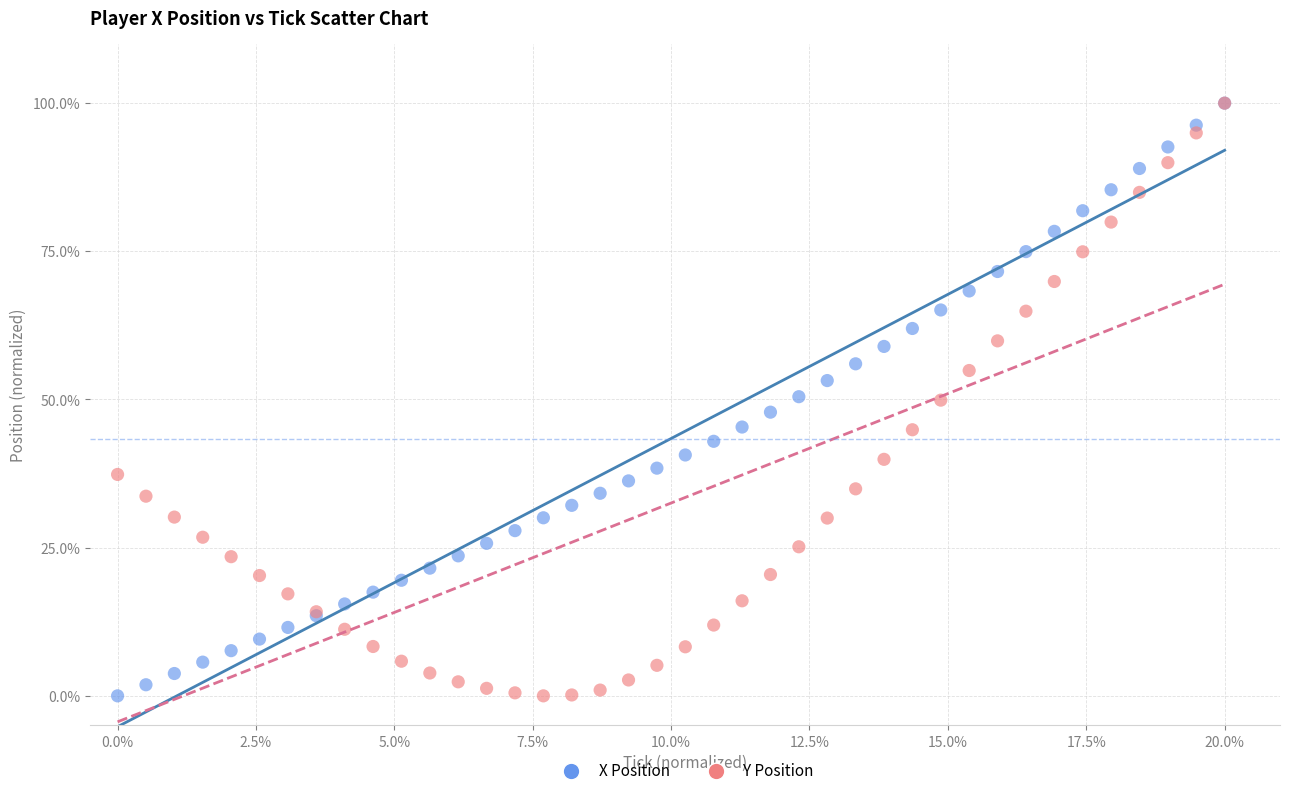

What are all the series names shown in the legend?

X Position, Y Position